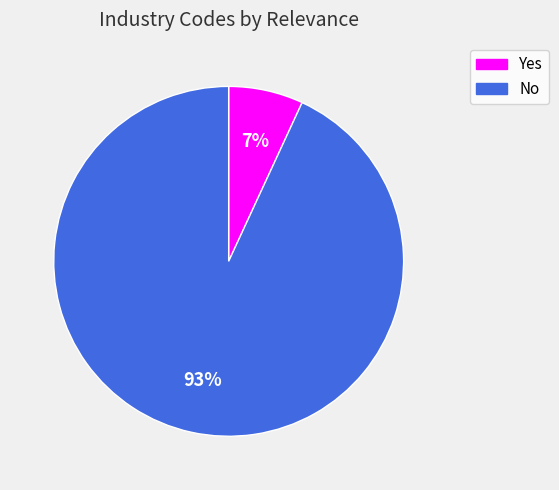

What percentage is the No slice, to the nearest percent?

93%